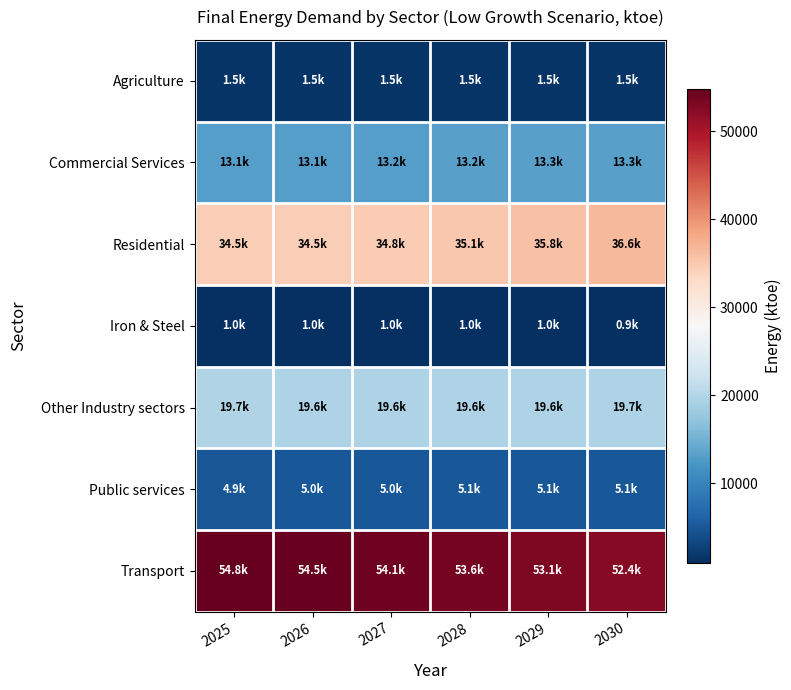

Which has a higher value, 2026 or 2025?

2026